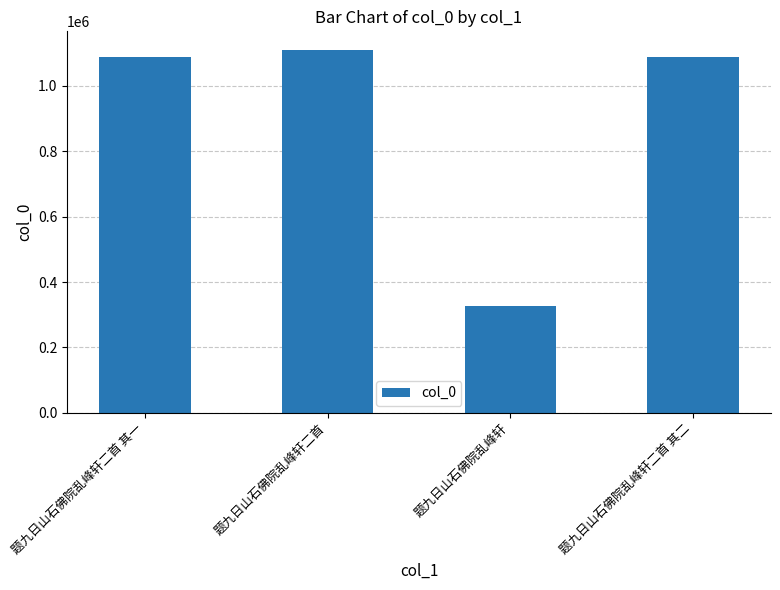

What position from the right is 题九日山石佛院乱峰轩二首 其一?

4